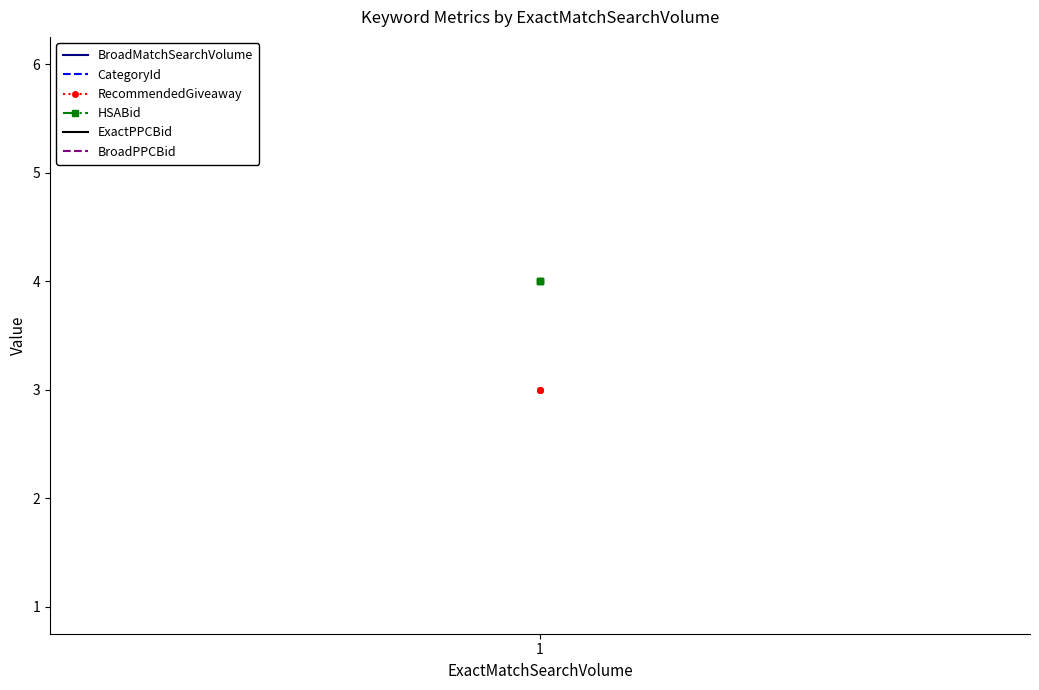

Rank the series by their average value, from lowest to highest.

CategoryId, BroadMatchSearchVolume, RecommendedGiveaway, HSABid, ExactPPCBid, BroadPPCBid